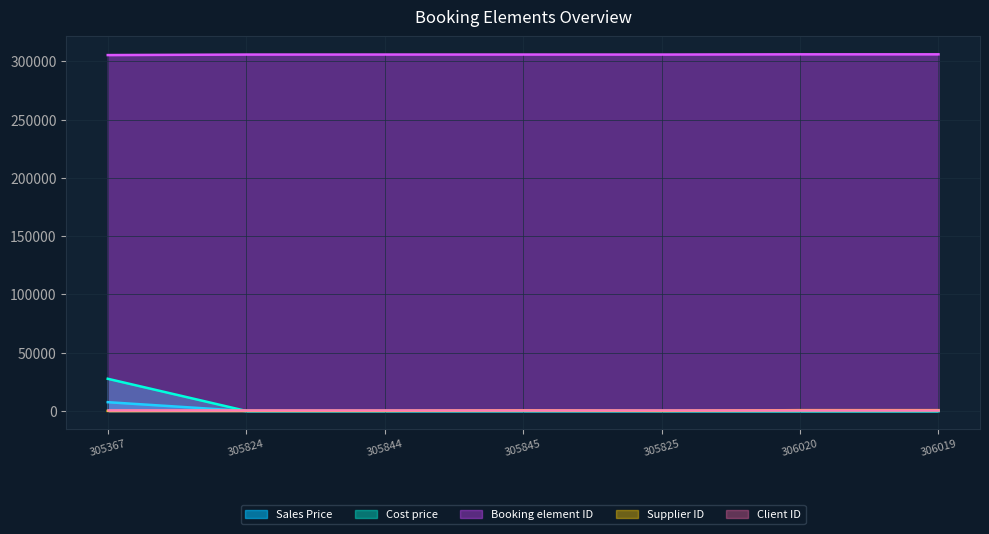

What is the difference between the maximum and second lowest values in the Supplier ID series?

558.0